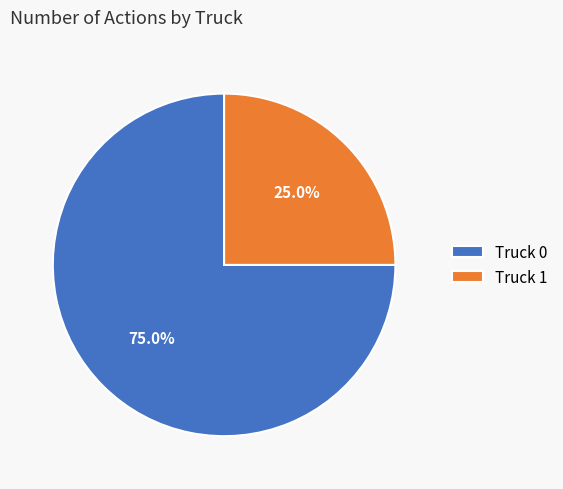

Is it true that Truck 0 is 61% of the pie?

False